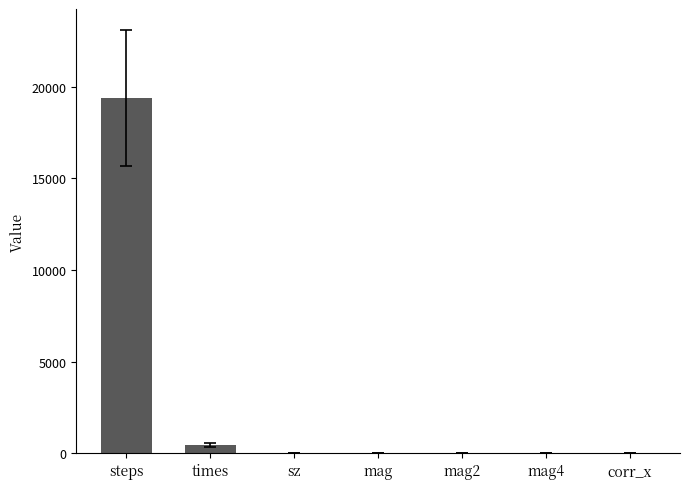

At which label does the data first exceed 1?

steps